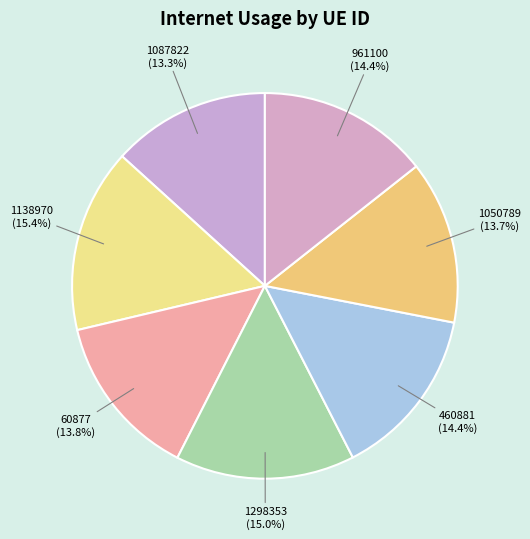

Is it true that 1087822 is 13% of the pie?

True